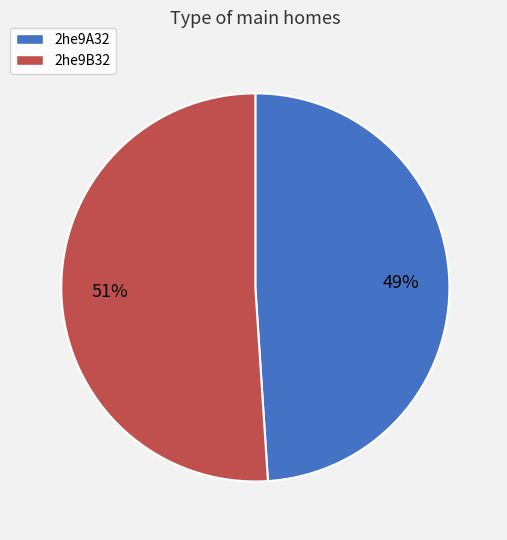

Is the sum of 2he9A32 and 2he9B32 greater than half?

Yes